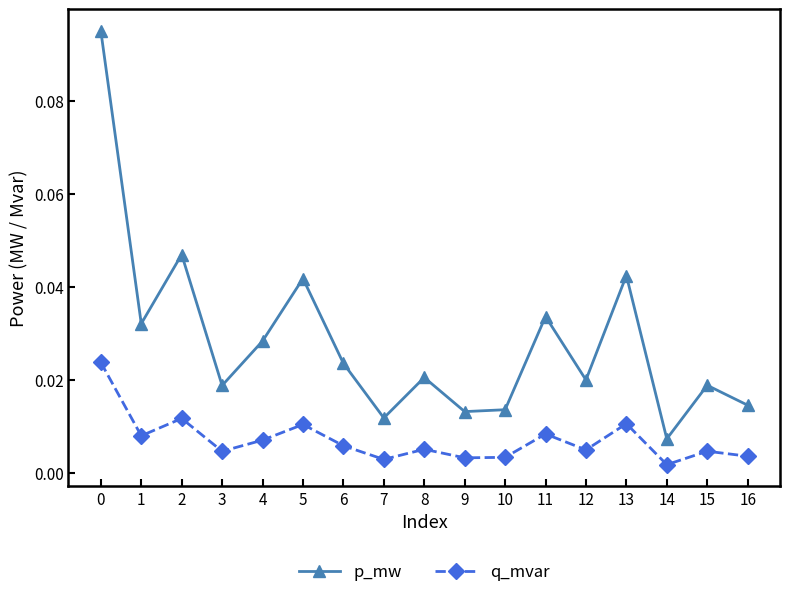

Rank the series at 3 from highest to lowest value.

p_mw, q_mvar